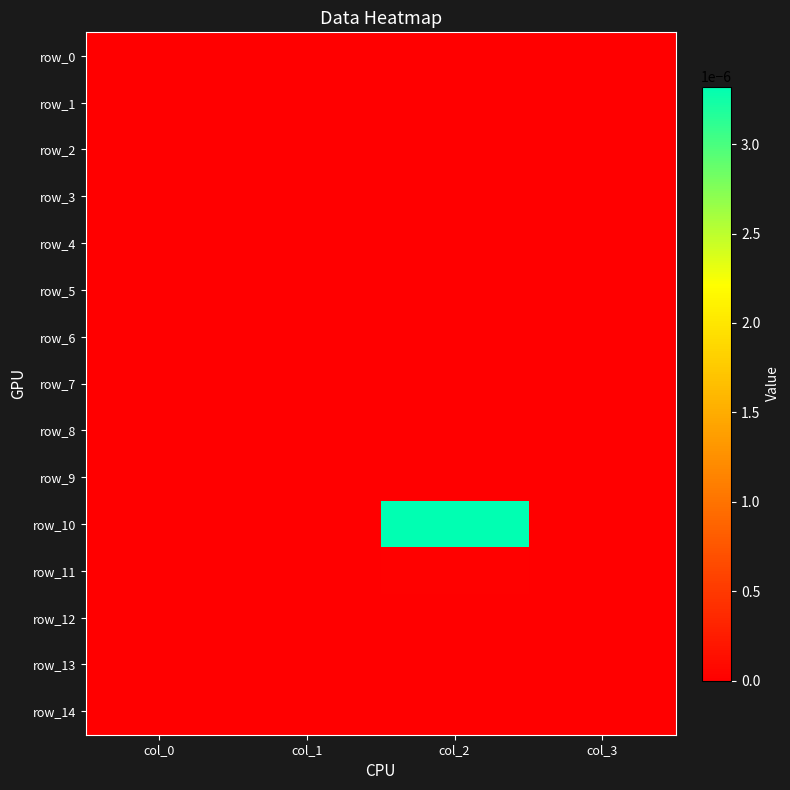

Which series changed the most between col_0 and col_2?

row_10